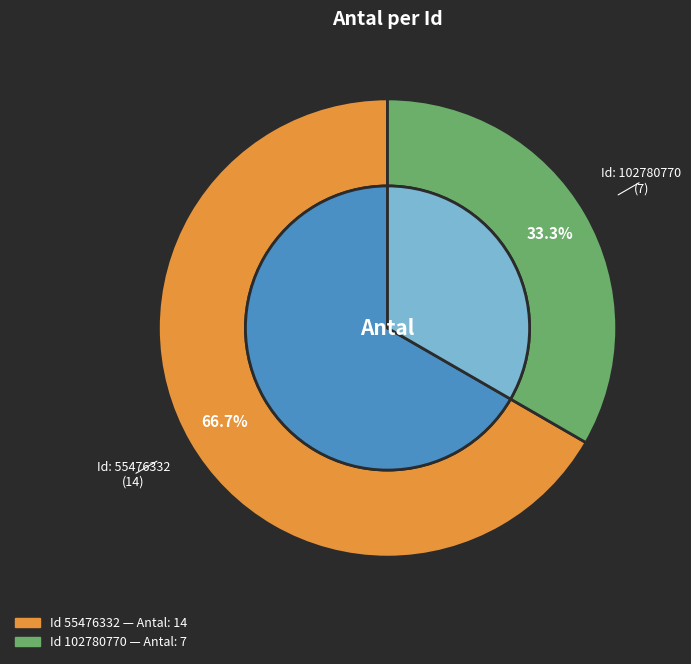

What is the largest slice in the pie chart?

55476332